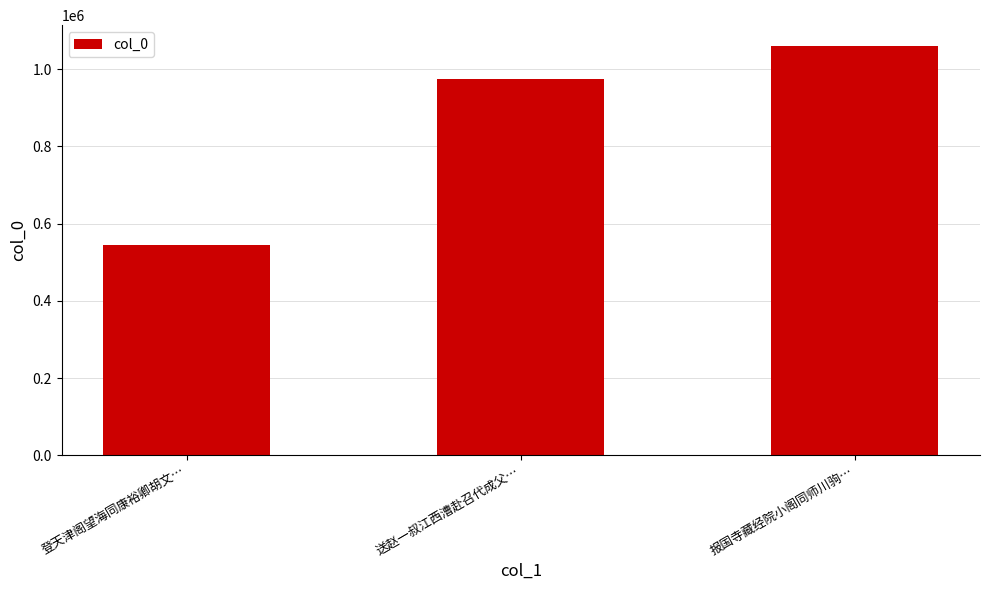

List the labels in order of value, largest first.

报国寺藏经院小阁同师川驹…, 送赵一叔江西漕赴召代成父…, 登天津阁望海同康裕卿胡文…